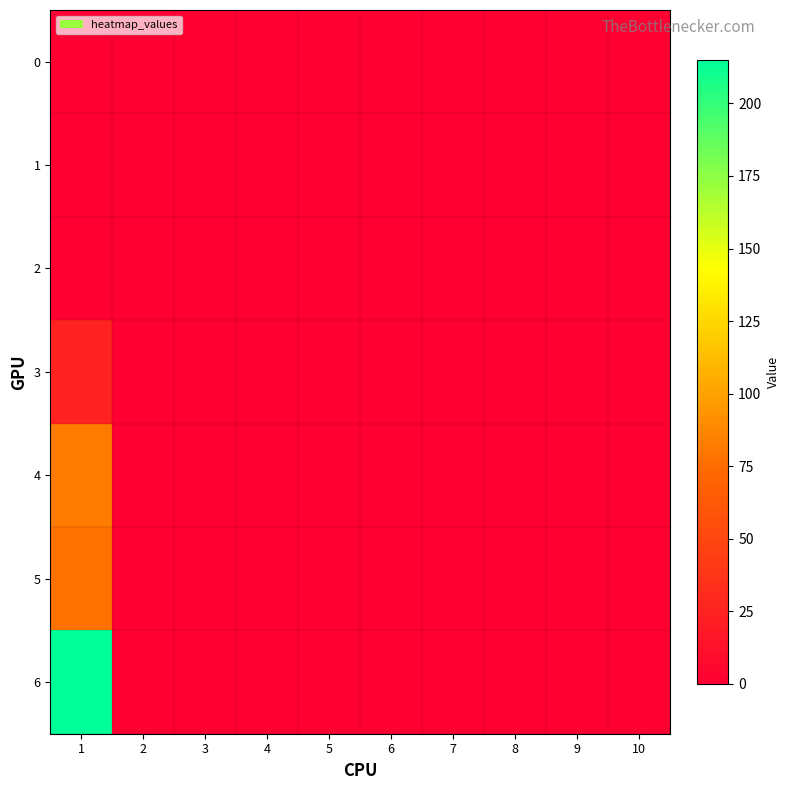

What is the total value across all series at 1?

400